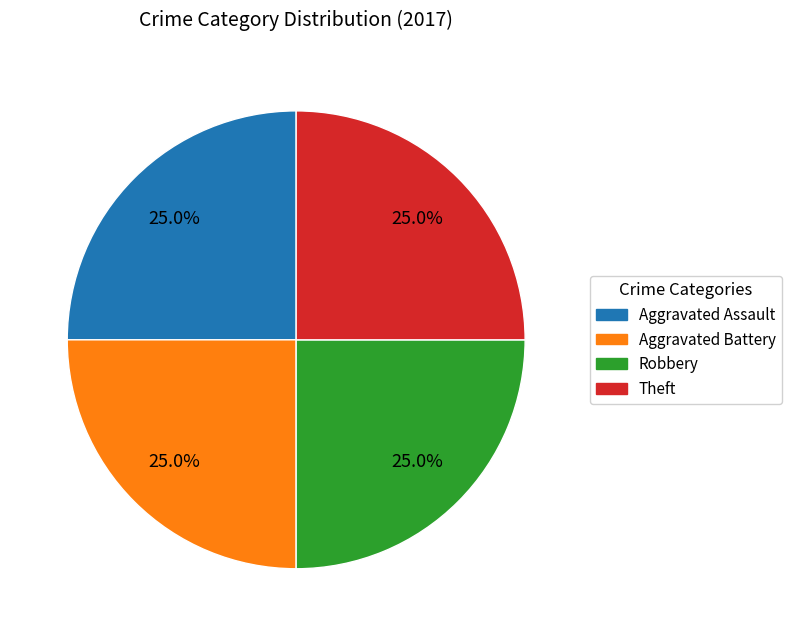

Does any single category account for the majority?

No